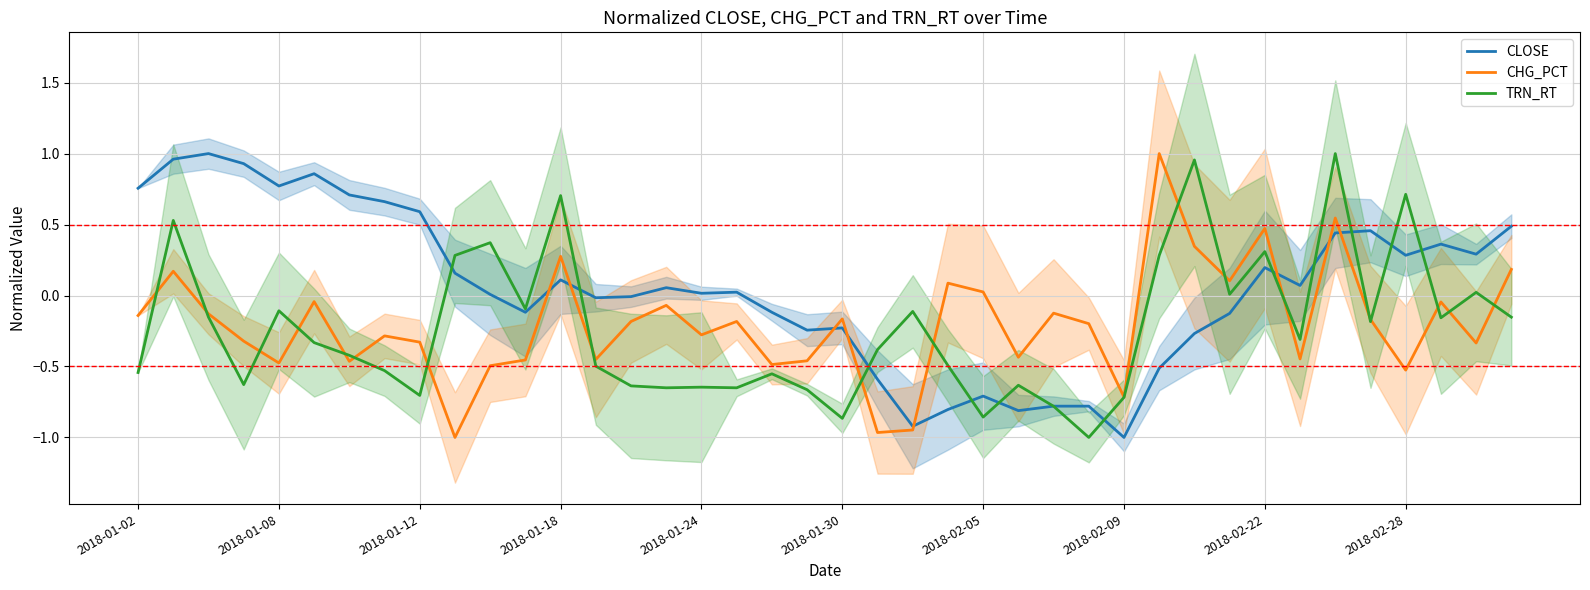

What is the lowest value of the CHG_PCT series?

-1.0